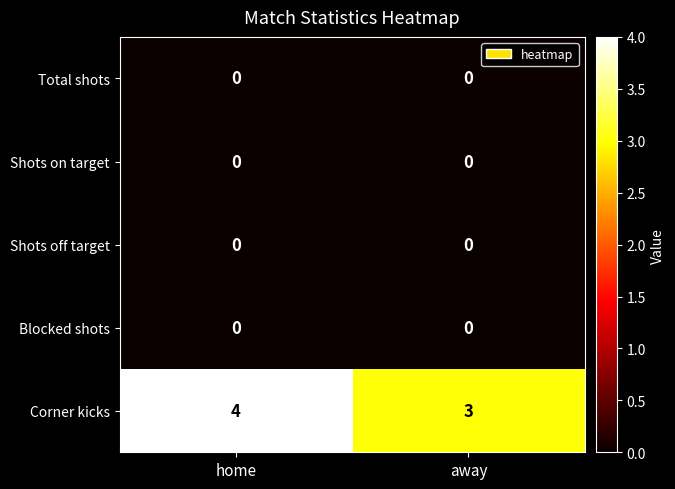

Reading left to right, what are all the values shown in this chart?

Total shots: 0	0
Shots on target: 0	0
Shots off target: 0	0
Blocked shots: 0	0
Corner kicks: 4	3